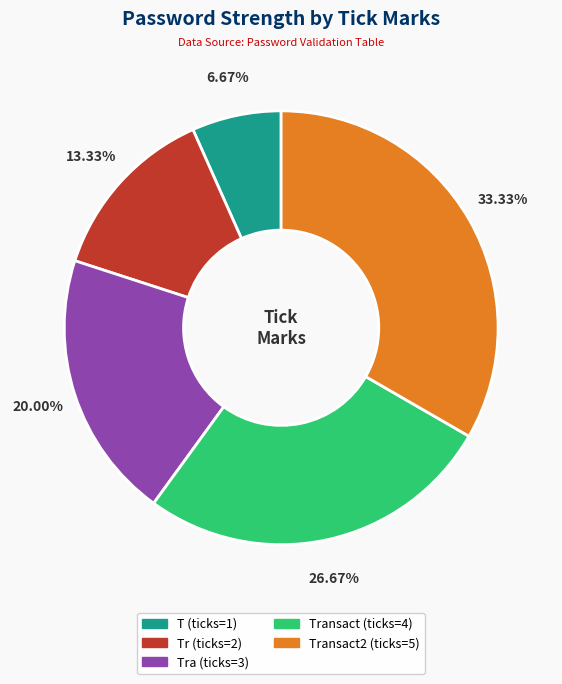

Is there a majority slice in this chart?

No